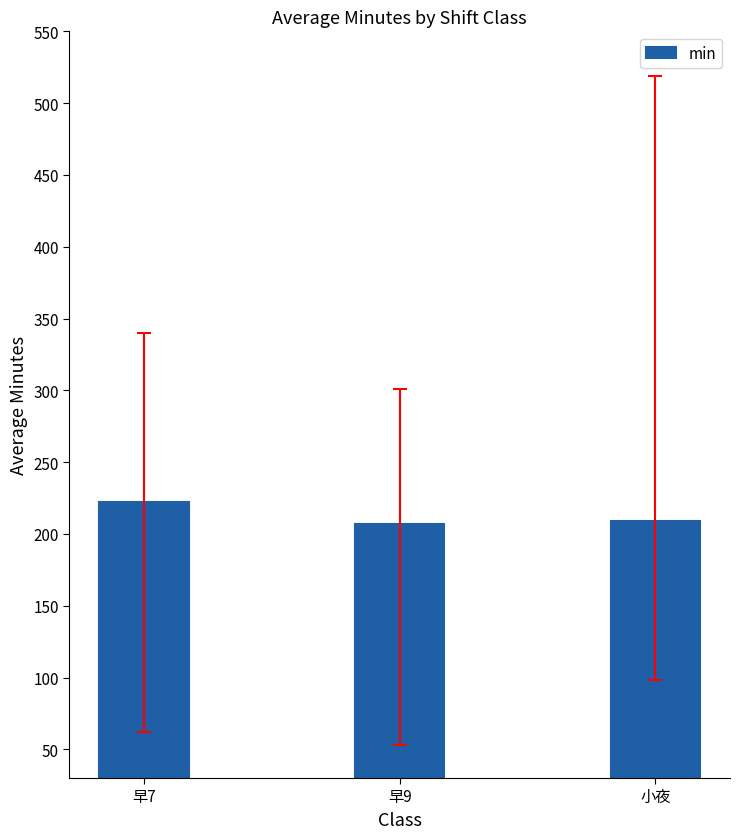

What is the difference between the values at 小夜 and 早7?

12.8